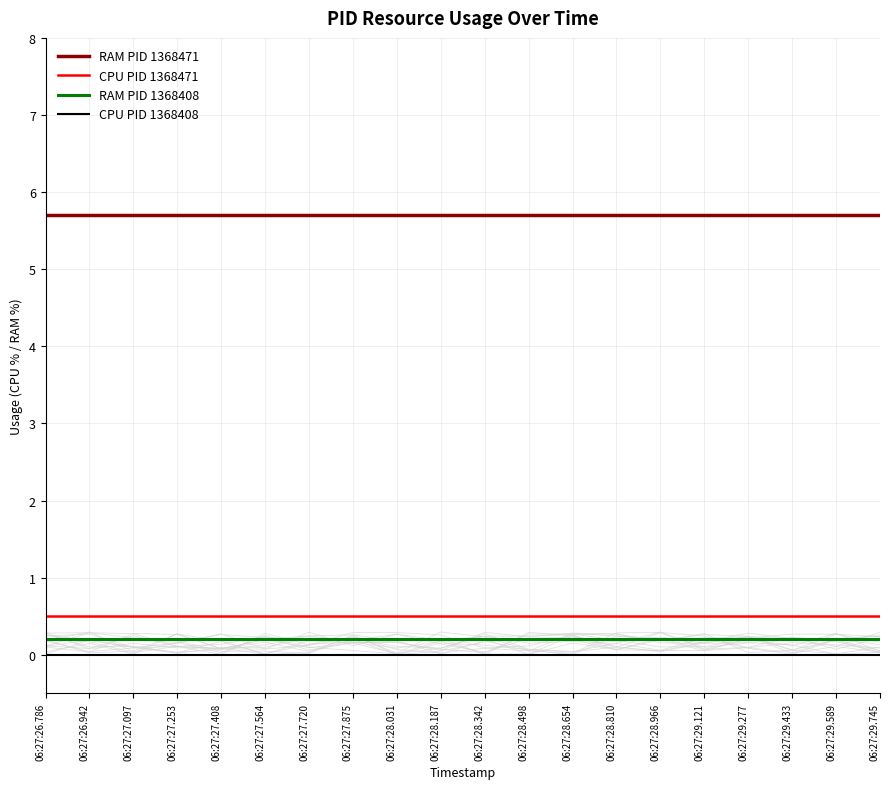

Which series has the largest total across all categories?

RAM PID 1368471